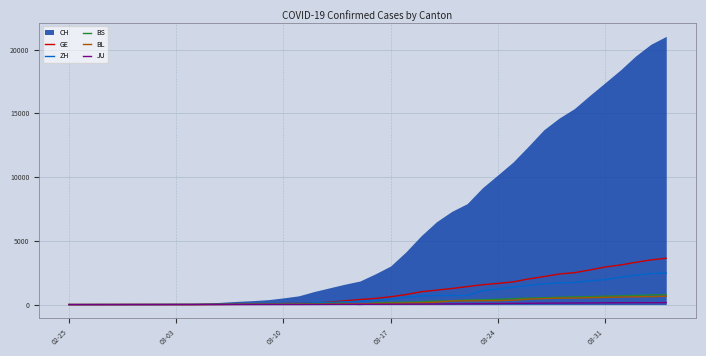

How many values in the JU series are below 25?

20